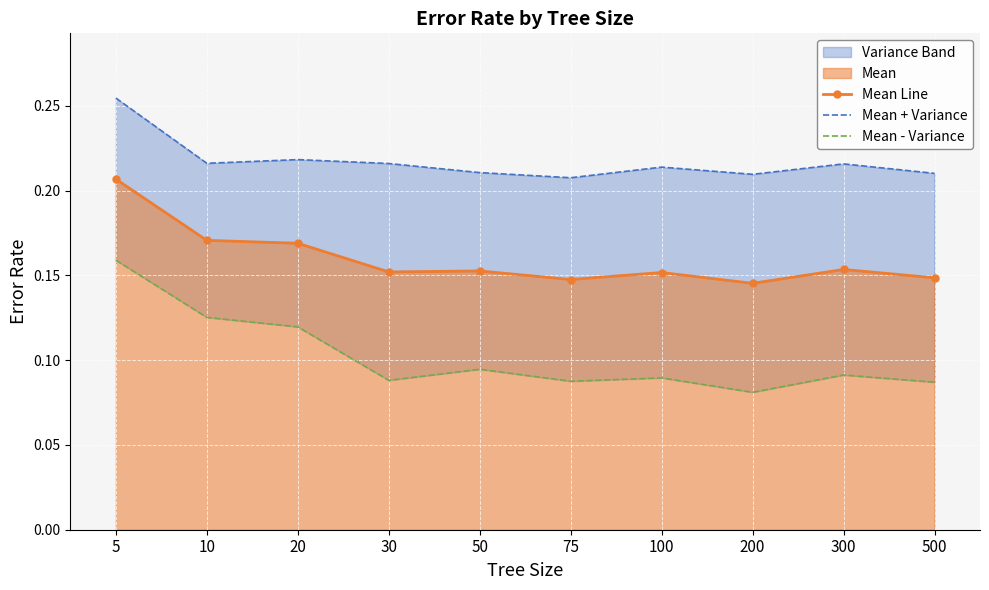

Where is Mean - Variance nearest to the value 0?

200